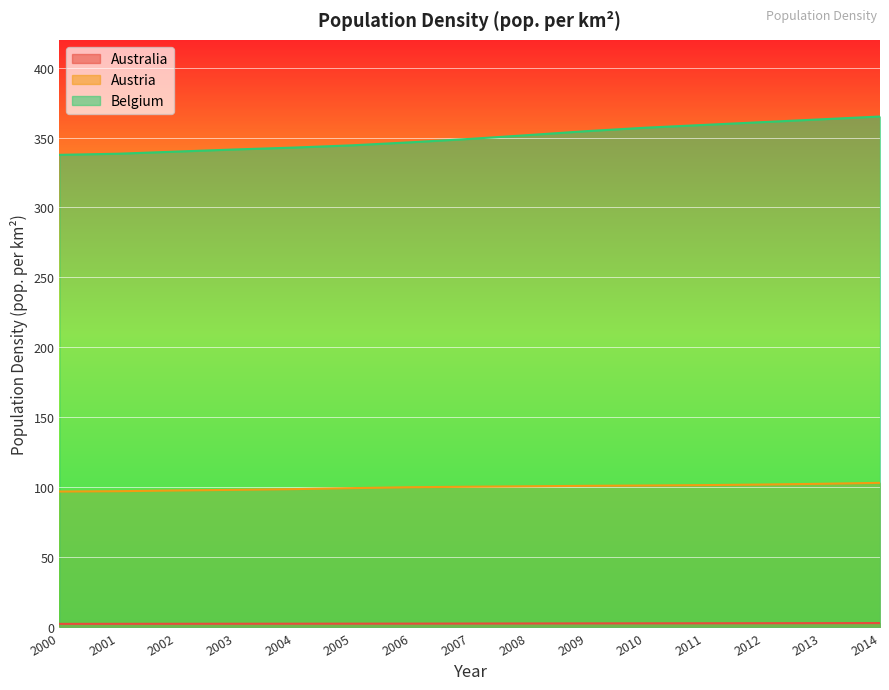

At how many categories does at least one series exceed 80?

15